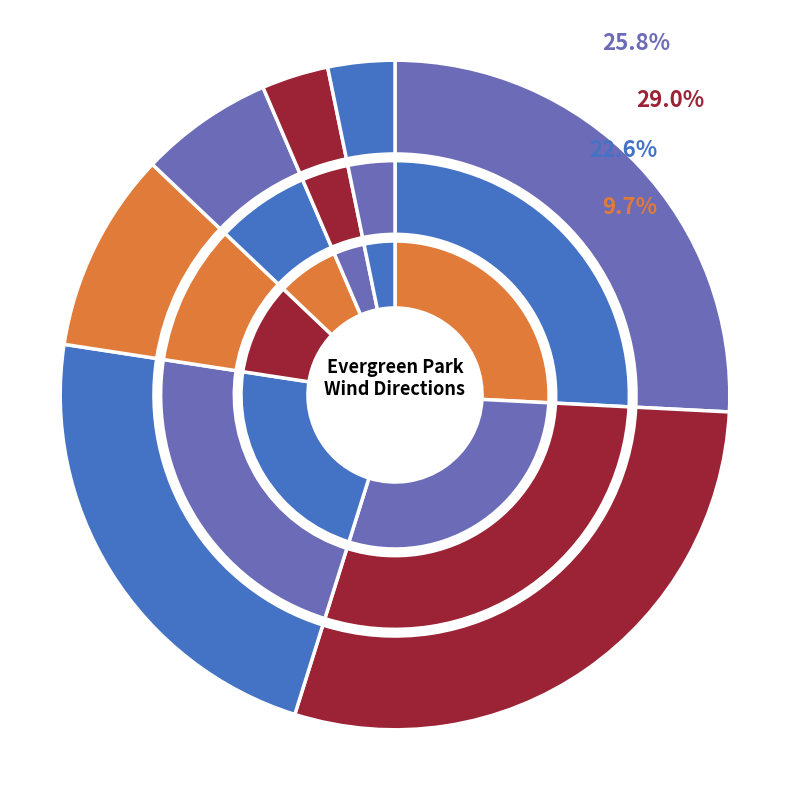

Do SE and CALM together represent more than half of the pie?

No